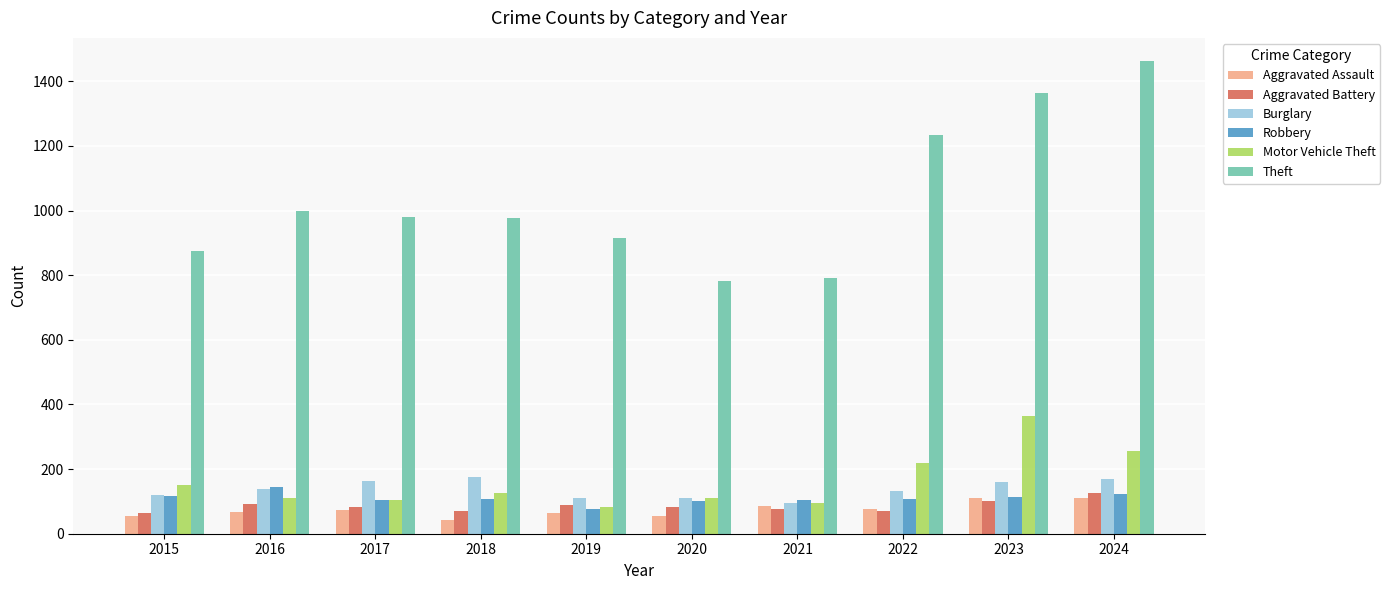

What is the average value of the Burglary series?

138